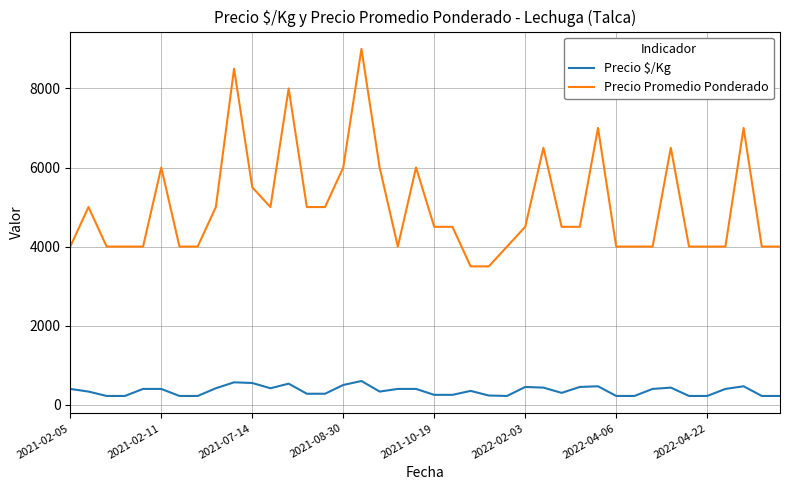

Which series has the widest spread of values?

Precio Promedio Ponderado